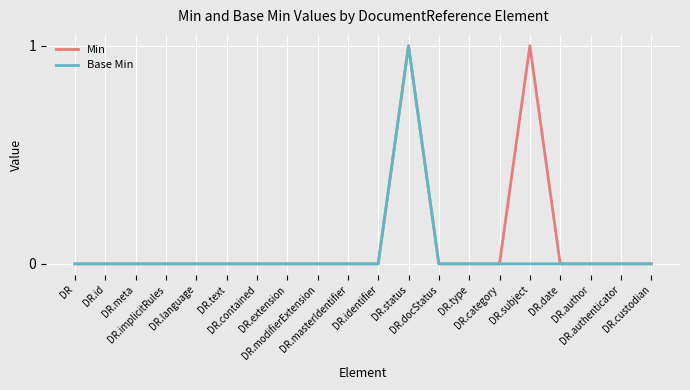

Which series has the largest total across all categories?

Min